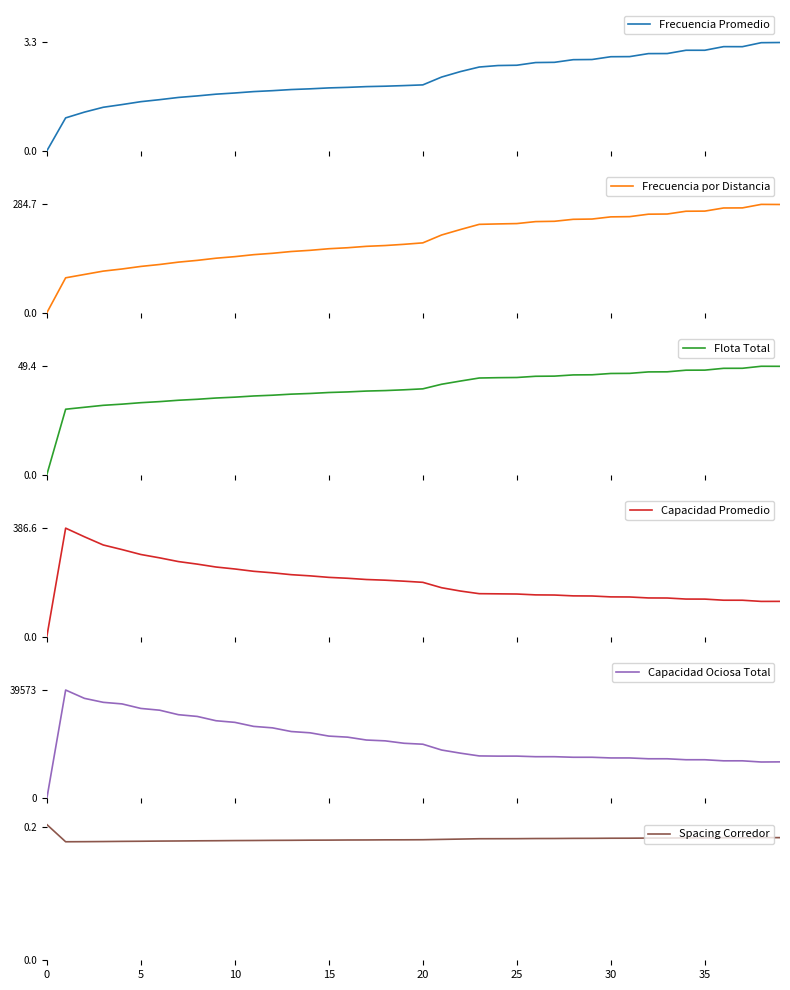

The Capacidad Promedio series shows 0.0 at 0. True or false?

True